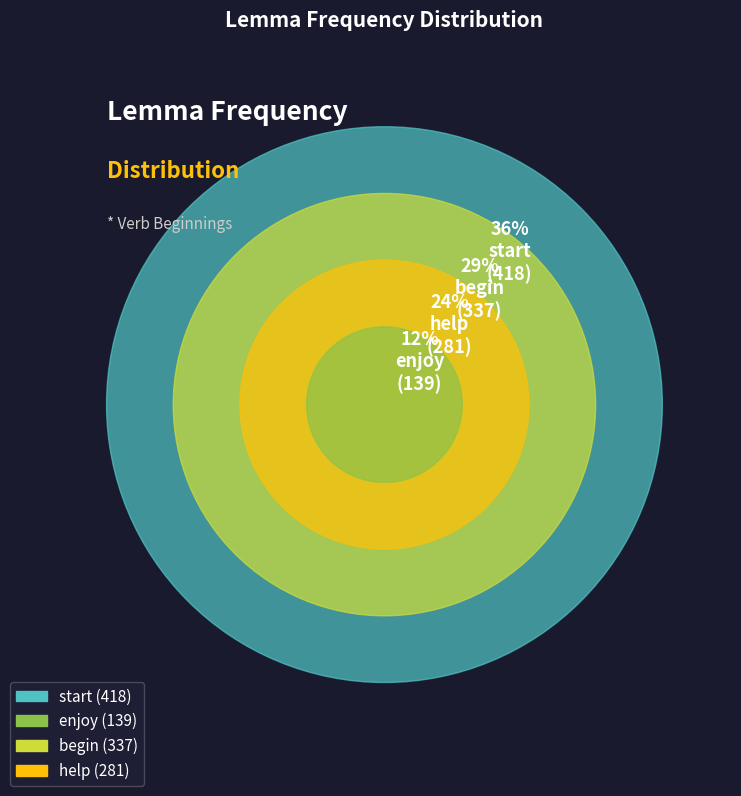

True or false: start accounts for 36% of the total.

True